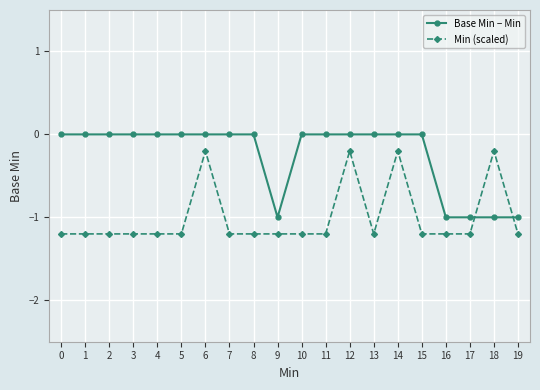

What is the lowest value of the Min (scaled) series?

-1.2